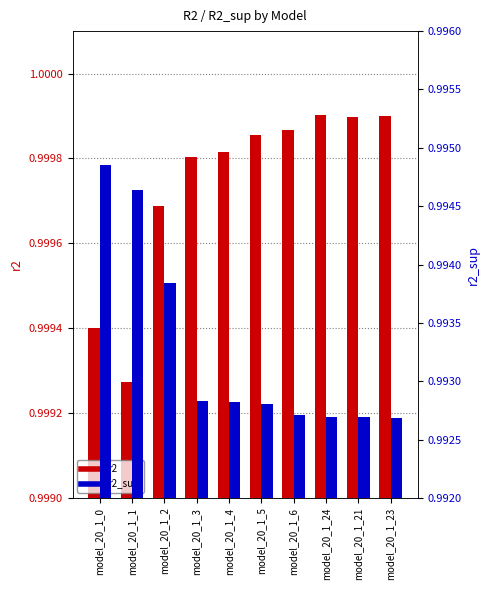

List the series in order of their overall mean, lowest first.

r2_sup, r2